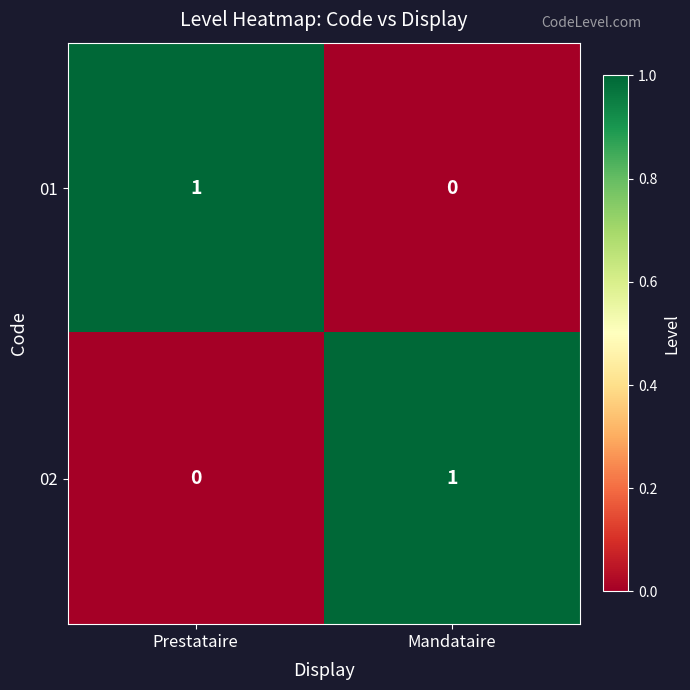

At Prestataire, list the series in order from smallest to largest.

02, 01